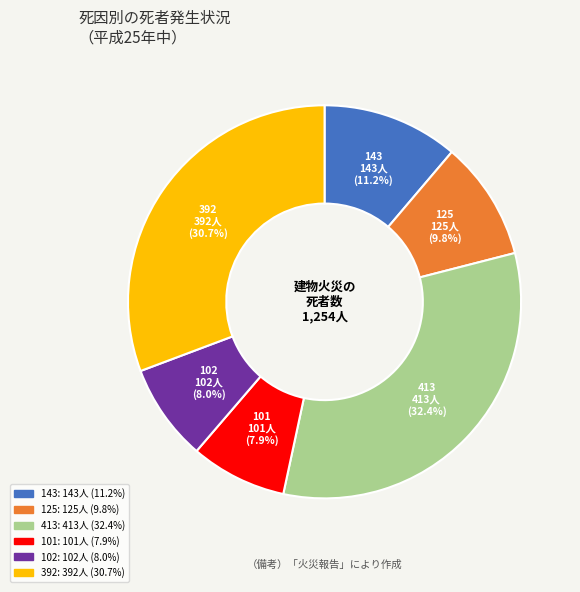

Is the sum of 102 and 125 greater than half?

No